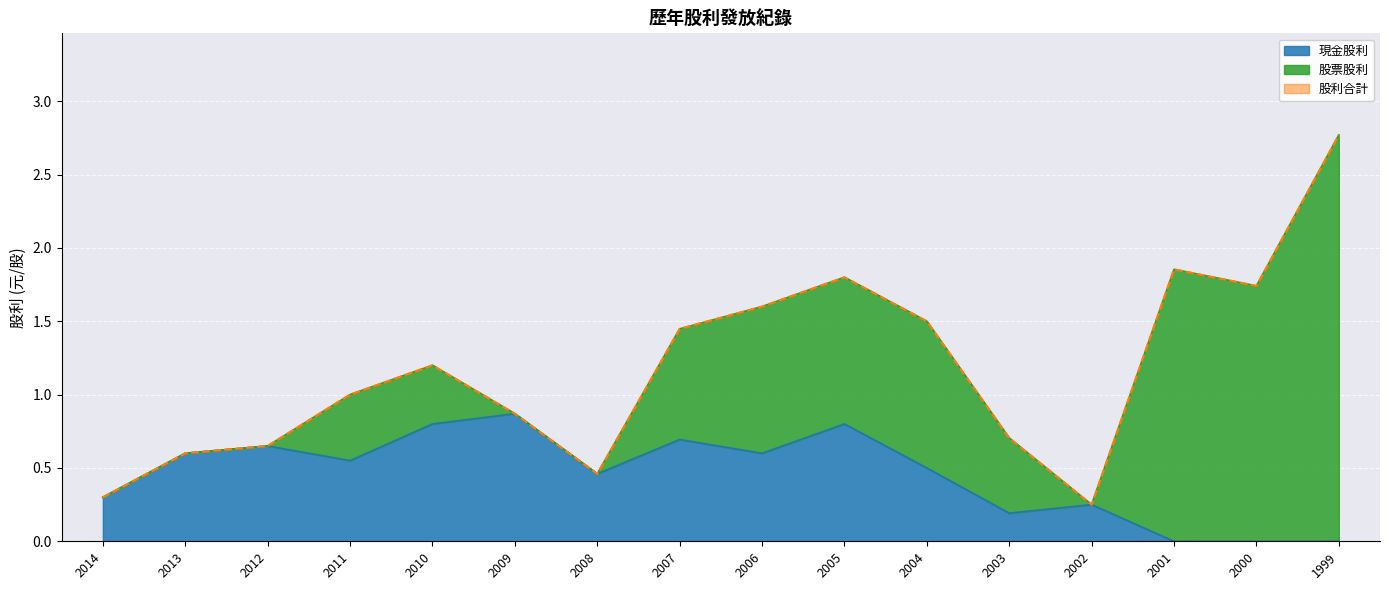

Is it true that 現金股利 equals 0.0 at 2000?

True